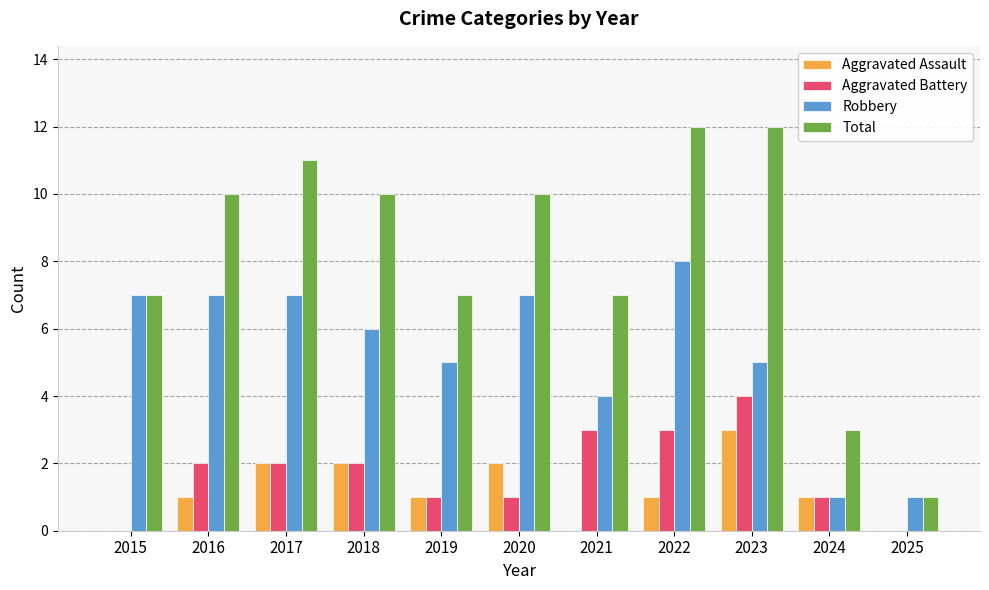

Between 2016 and 2022, which series saw the biggest shift?

Total